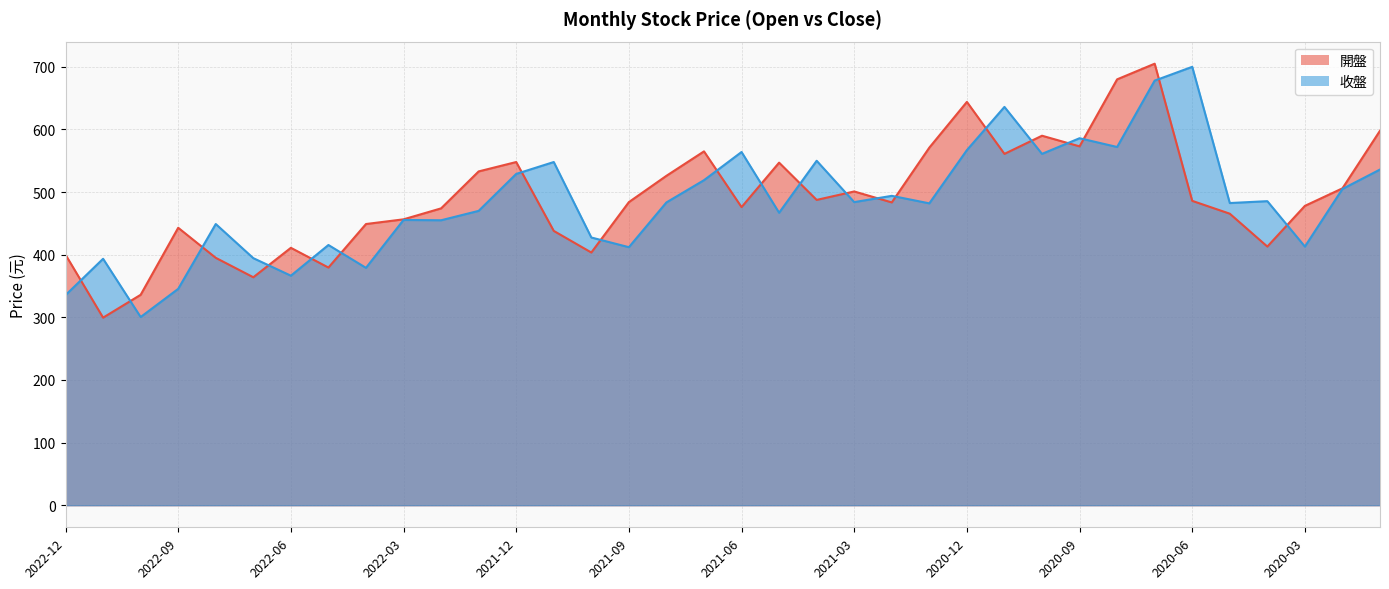

Is the value of 收盤 at 2021-07 greater than the value of 開盤 at 2021-09?

Yes